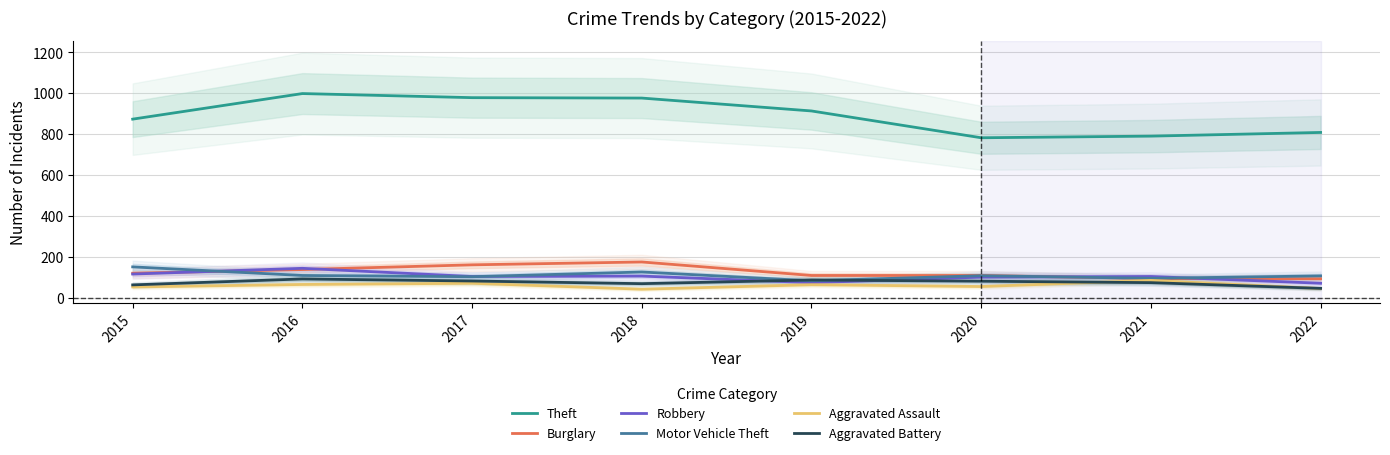

What is the spread (max minus min) of values at 2019?

849